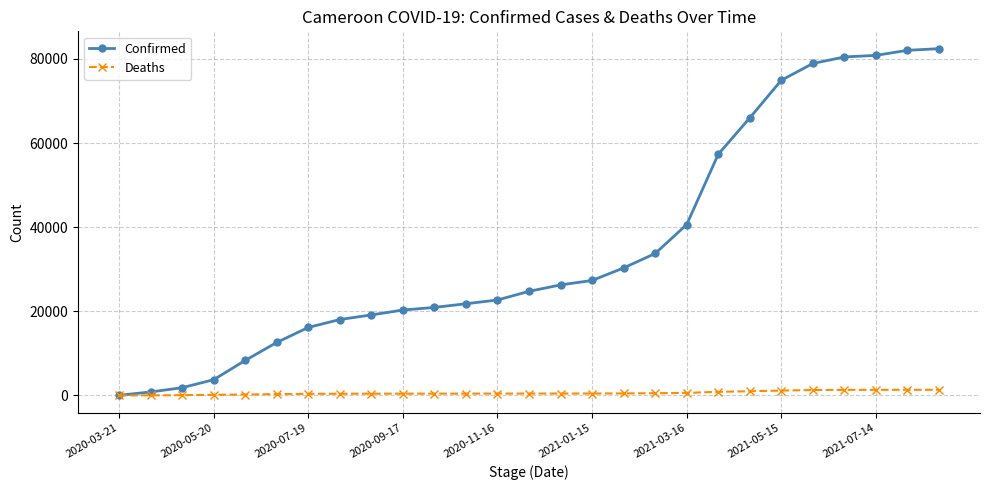

What is the difference between the maximum and second lowest values in the Deaths series?

1326